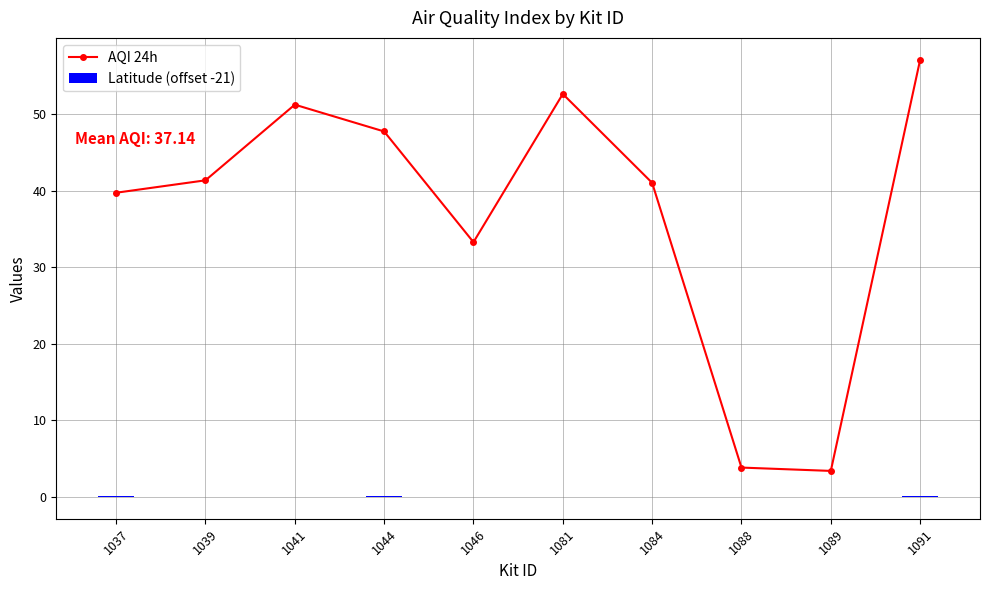

Reading left to right, what are all the values shown in this chart?

AQI 24h: 39.7	41.4	51.2	47.7	33.3	52.6	41.0	3.8	3.4	57.1
Latitude (offset -21): 0.1	0.0	-0.0	0.1	0.0	0.0	0.0	0.0	0.0	0.1